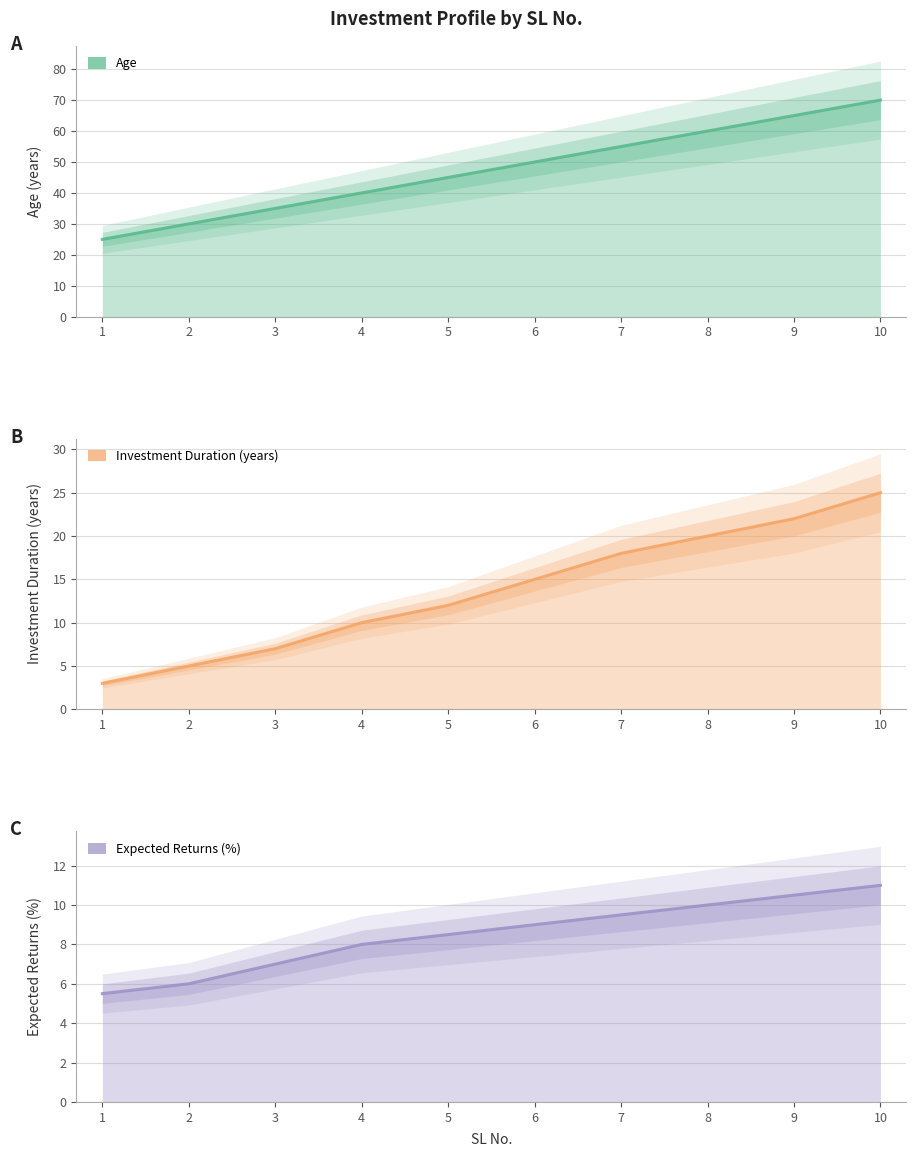

Which series changed the most between 9 and 10?

Age